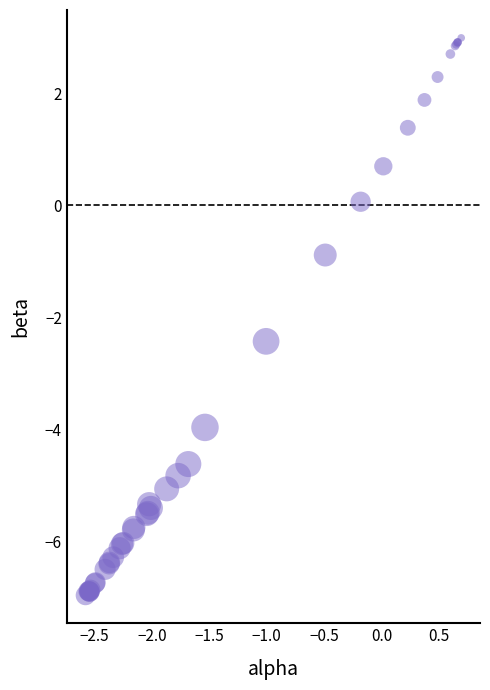

What Y value in the scatter plot is closest to -1?

-0.9